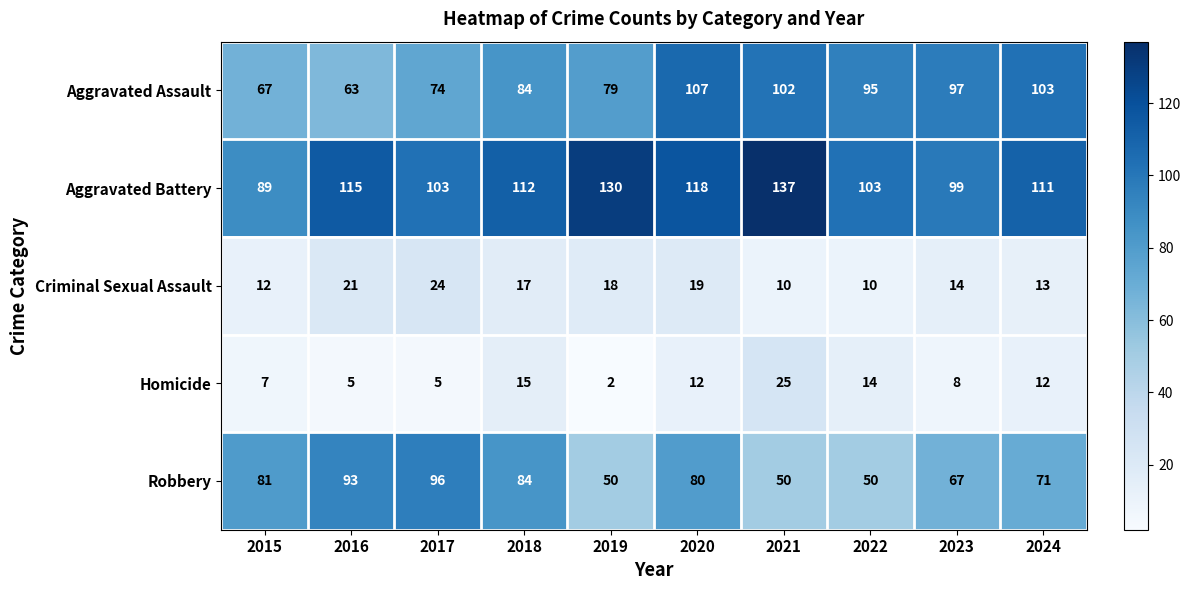

Rank the series by their maximum value, from highest to lowest.

Aggravated Battery, Aggravated Assault, Robbery, Homicide, Criminal Sexual Assault